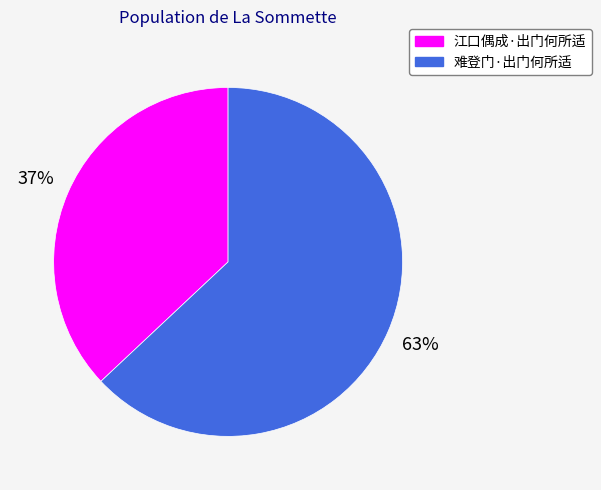

To the nearest percent, what portion does 难登门·出门何所适 represent?

63%